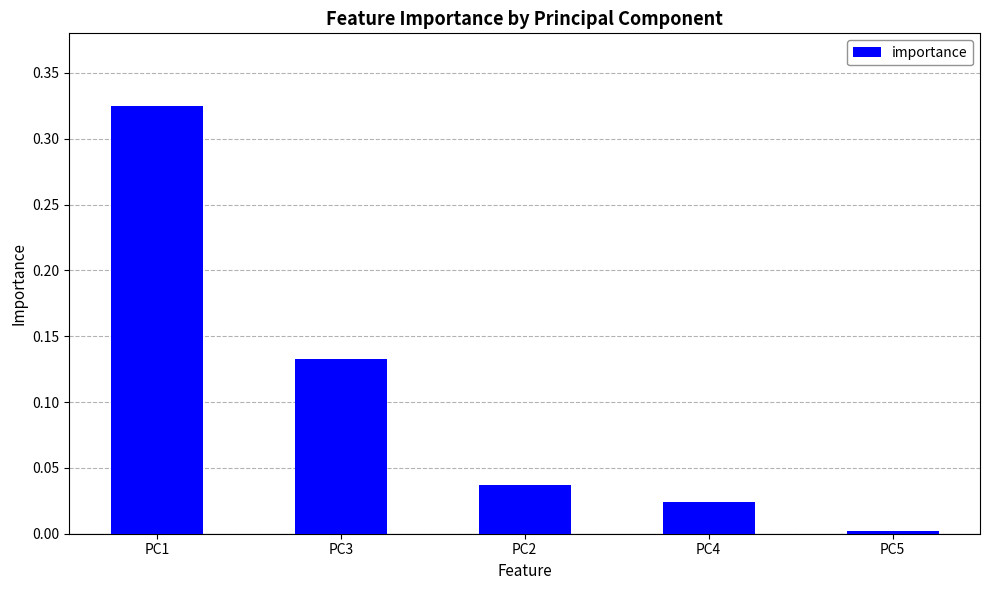

Is it true that the value at PC2 is 0.1?

False